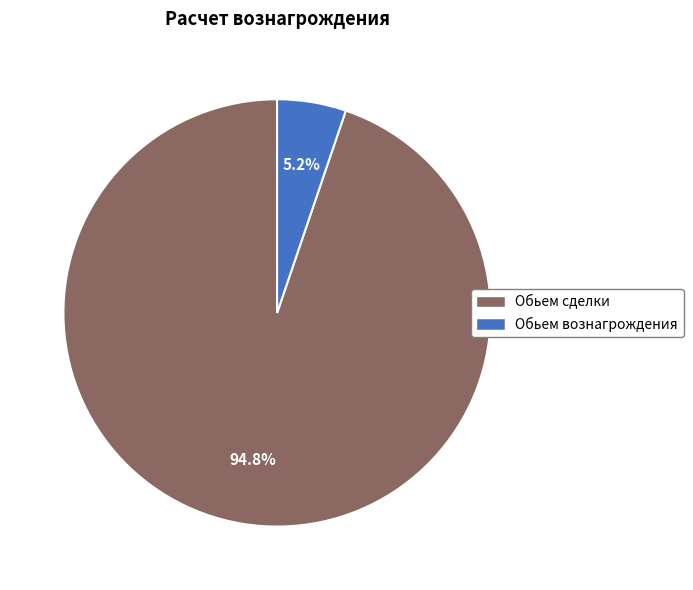

How many segments does this pie chart have?

2